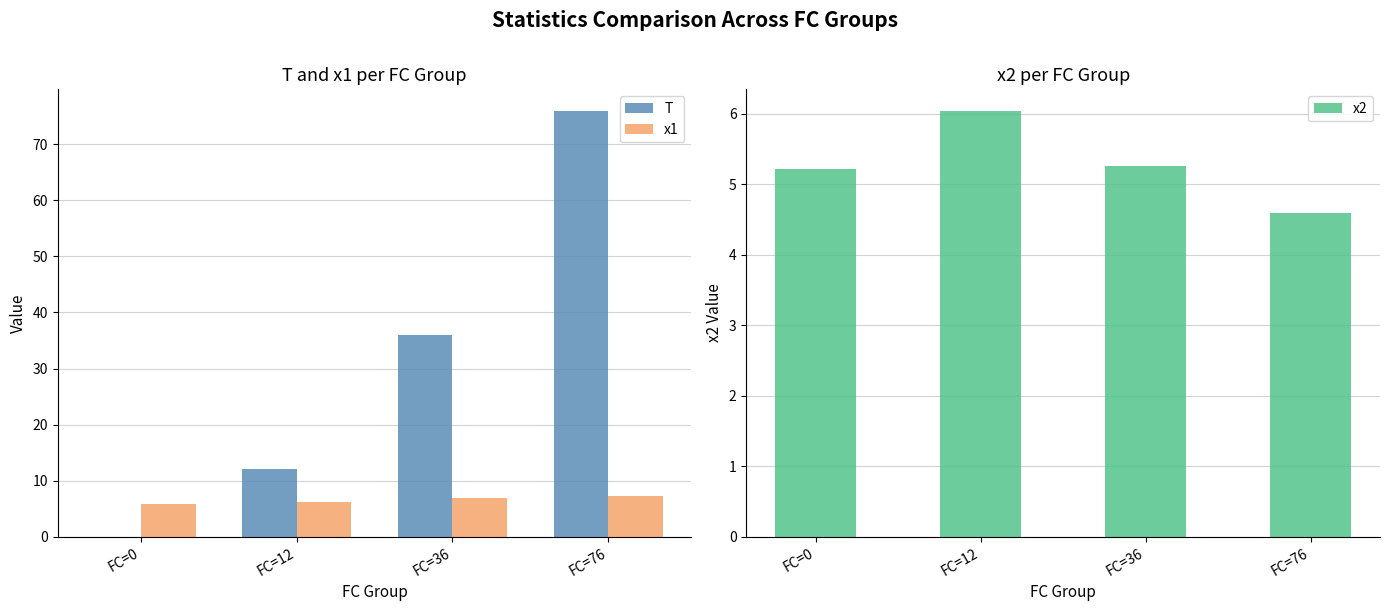

Does the chart contain any negative values?

No